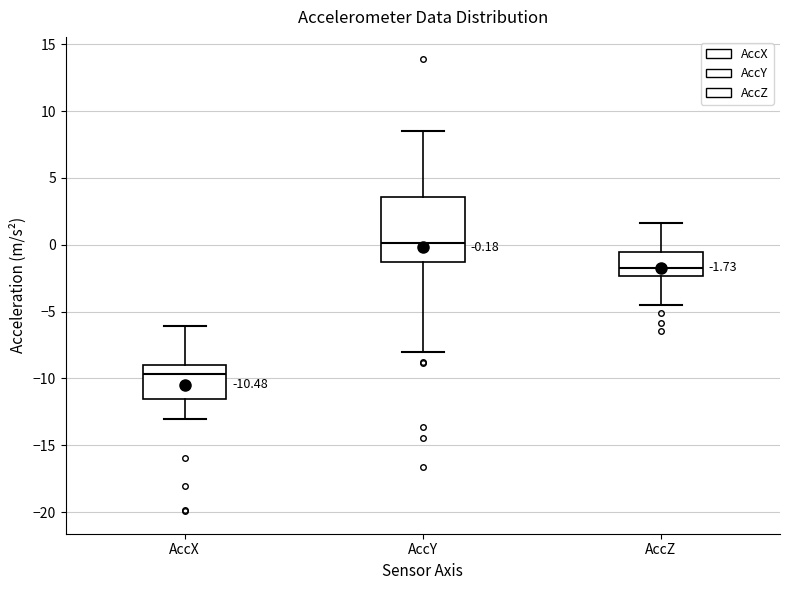

Comparing the boxes themselves (not the whiskers), which one is the tallest?

AccY